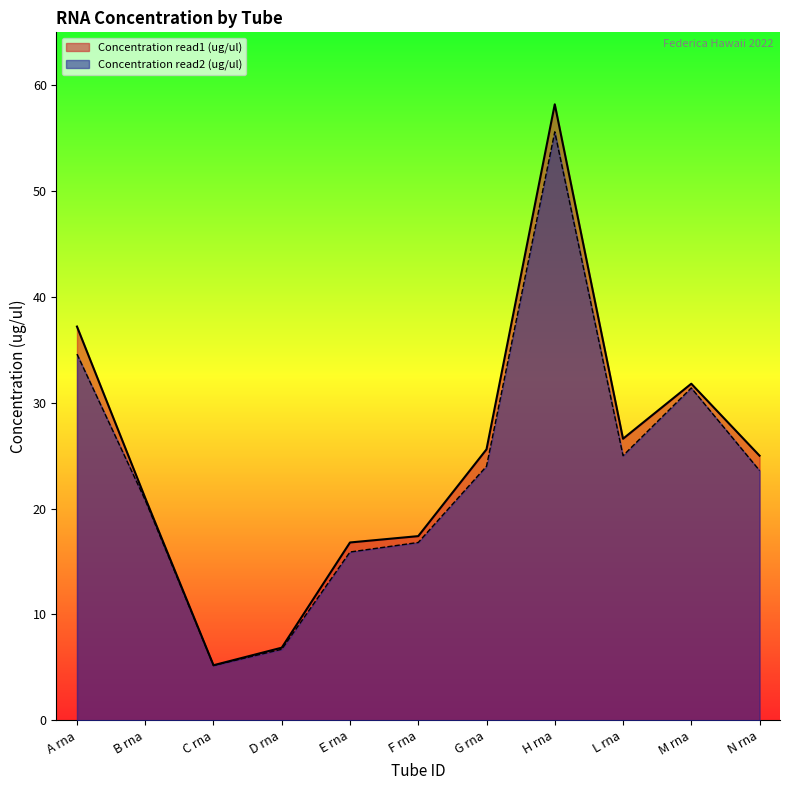

How many interior local valleys does the Concentration read1 (ug/ul) series have?

2